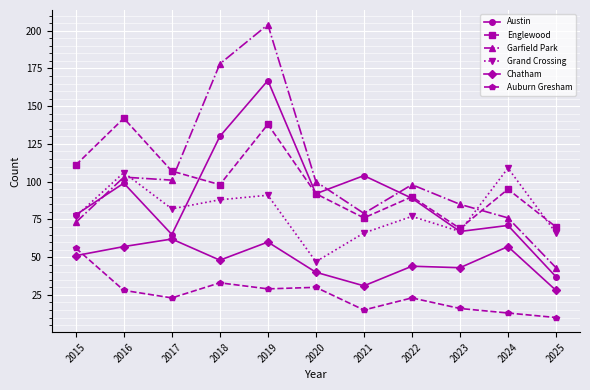

True or false: Garfield Park has a value of 124 at 2024.

False